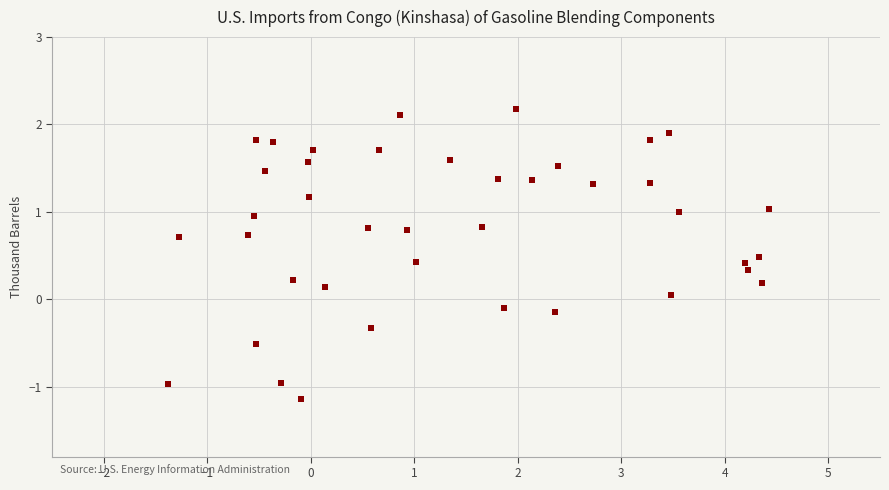

What is the range of Y values (max minus min)?

3.3